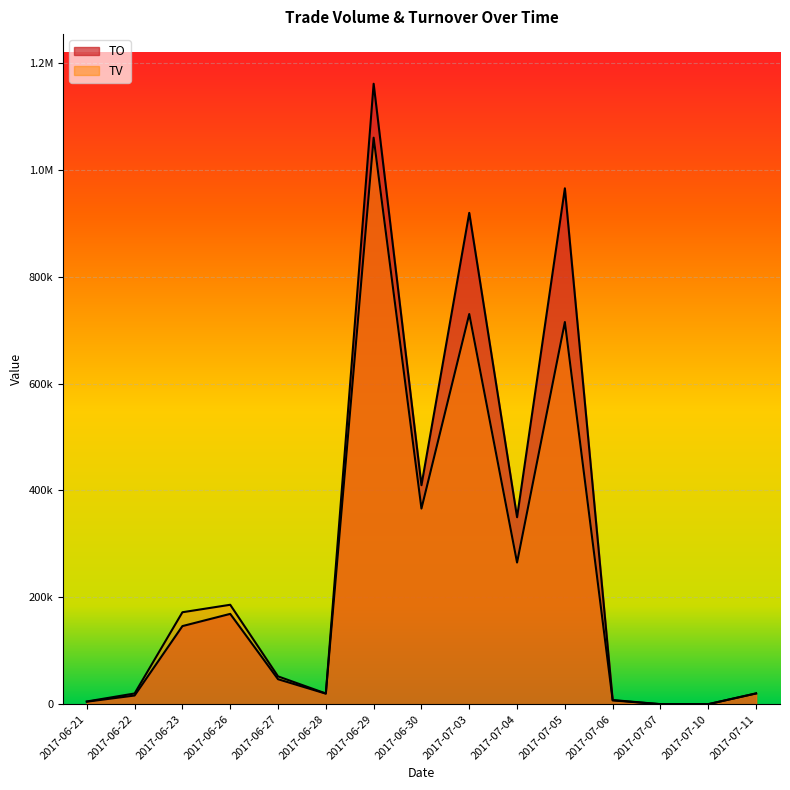

Where do TO and TV first cross each other?

2017-06-28 and 2017-06-29